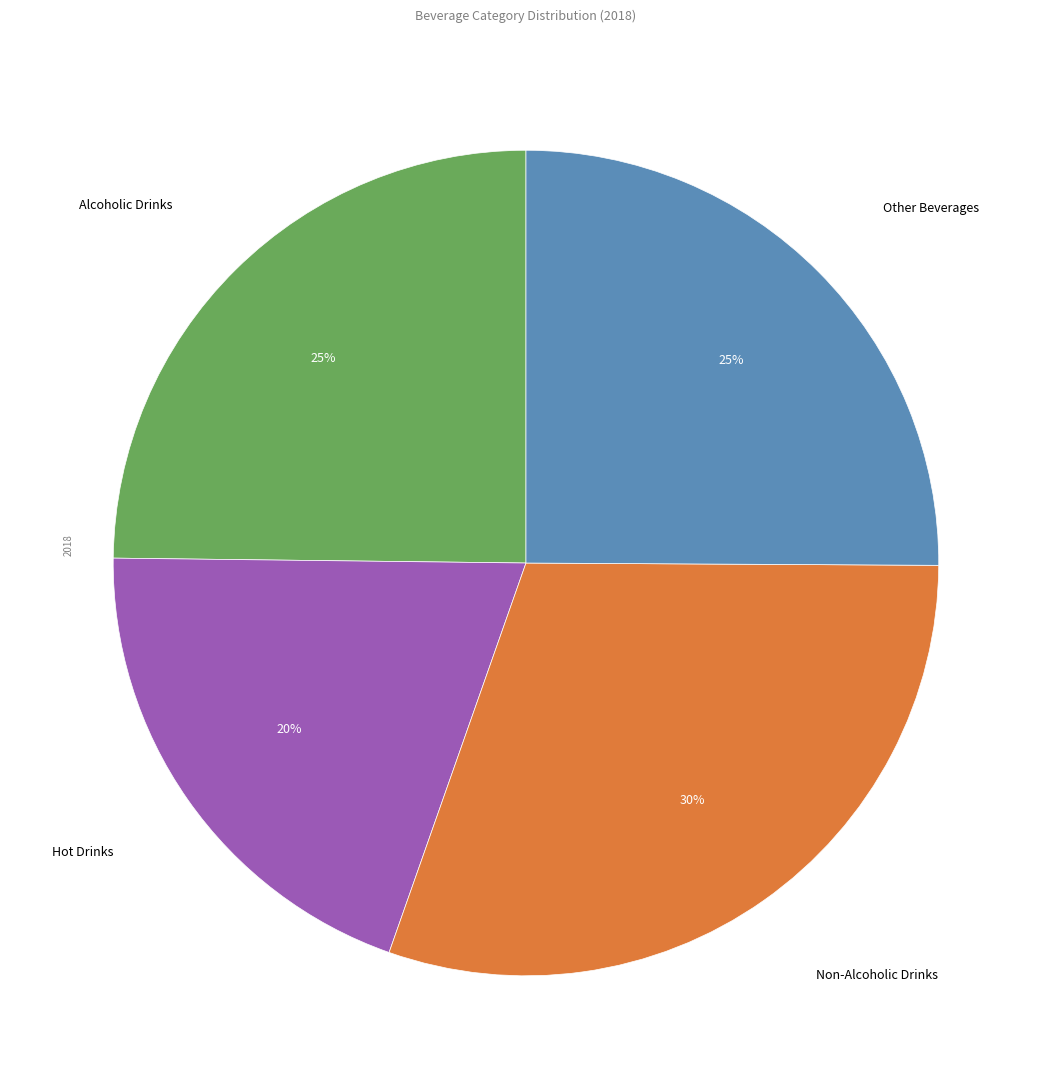

Is there any slice that represents more than half of the pie?

No